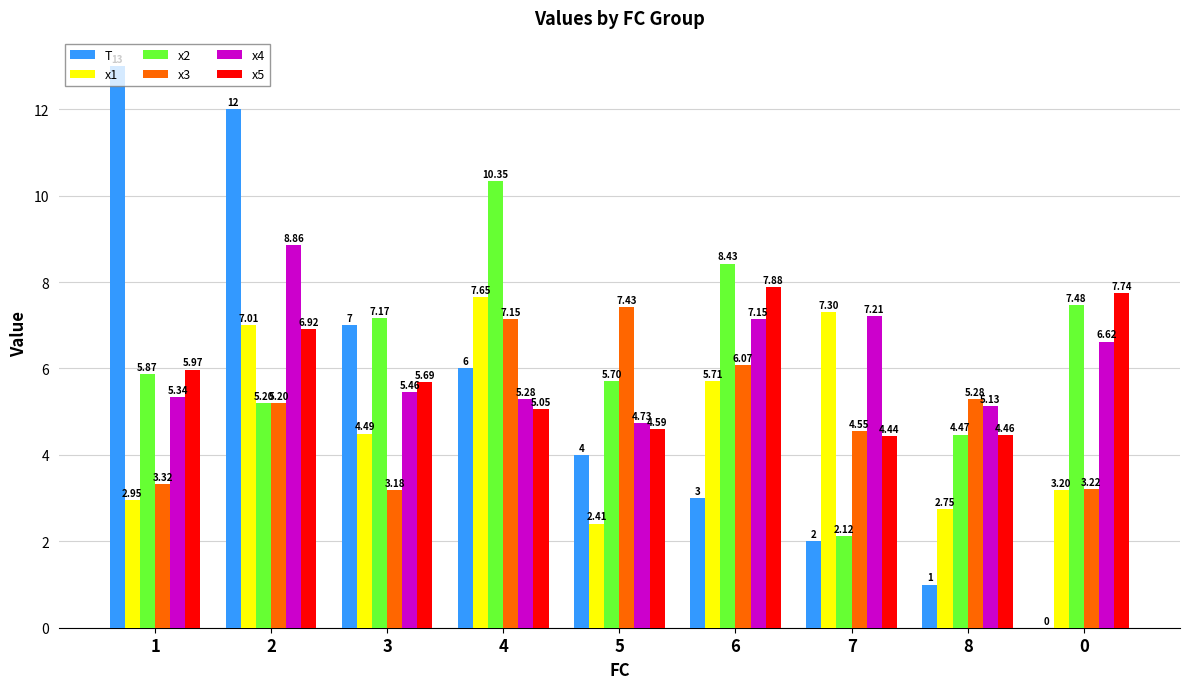

What is the sum of the x3 values at 8 and 5?

12.7